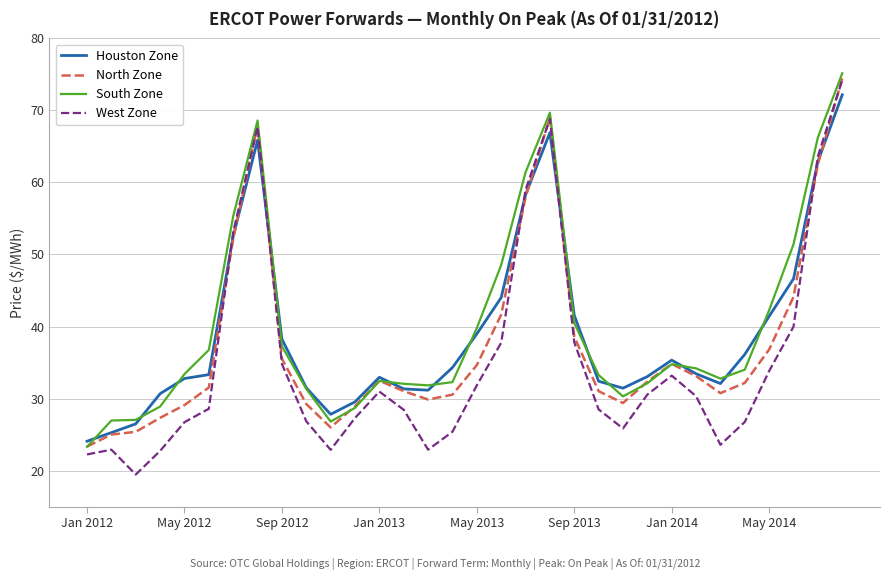

In North Zone, how many points are lower than both neighbors (excluding endpoints)?

4